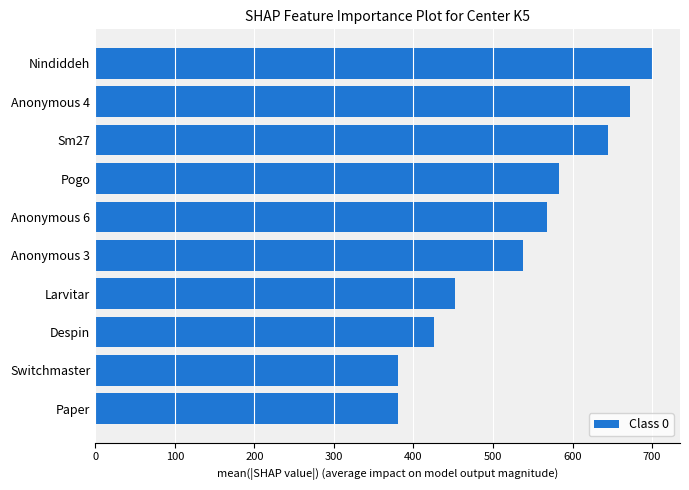

What is the ratio of the value at Paper to the value at Anonymous 3?

0.7